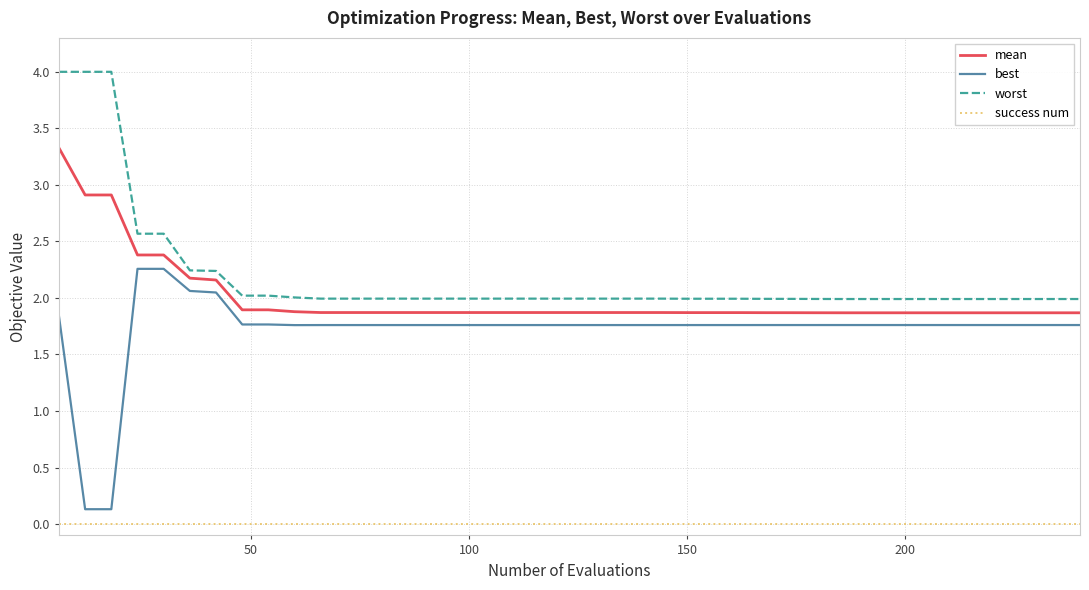

What is the minimum value for mean?

1.9